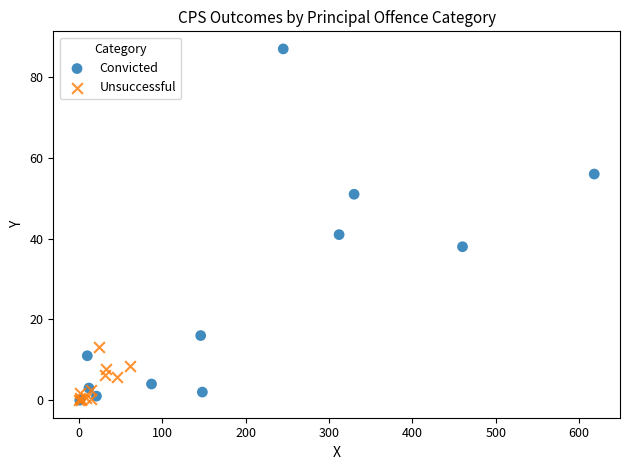

Which series contains the highest Y value?

Convicted